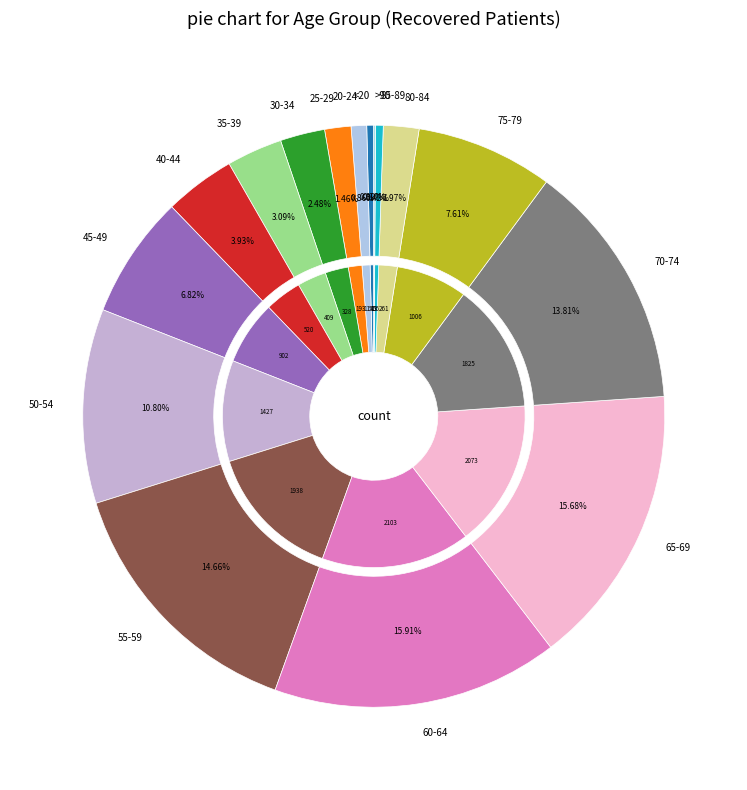

To the nearest percent, what portion does 30-34 represent?

2%